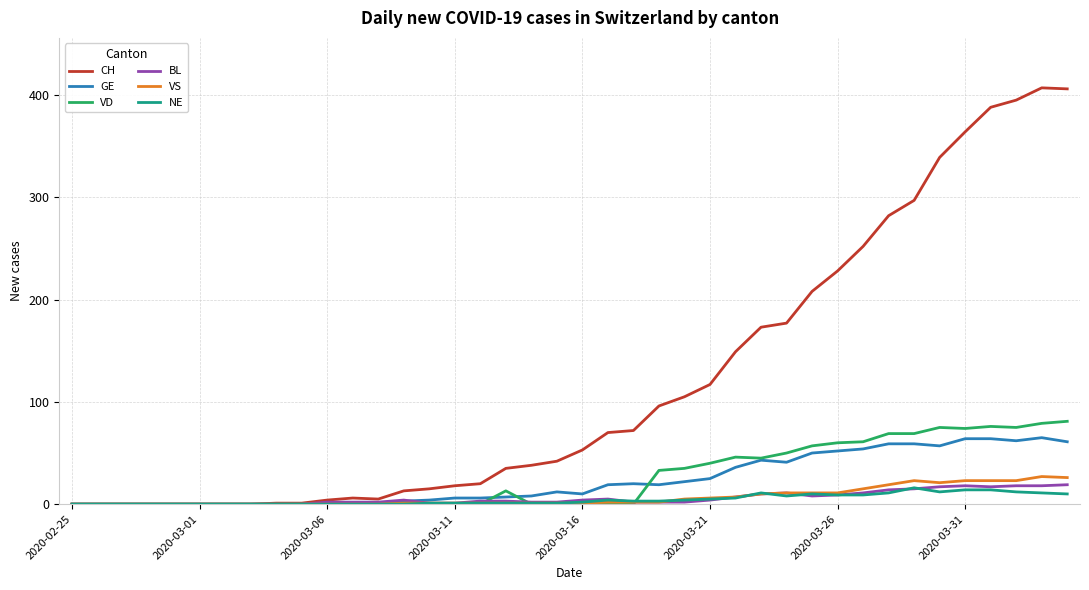

Which series has the largest range (max minus min)?

CH